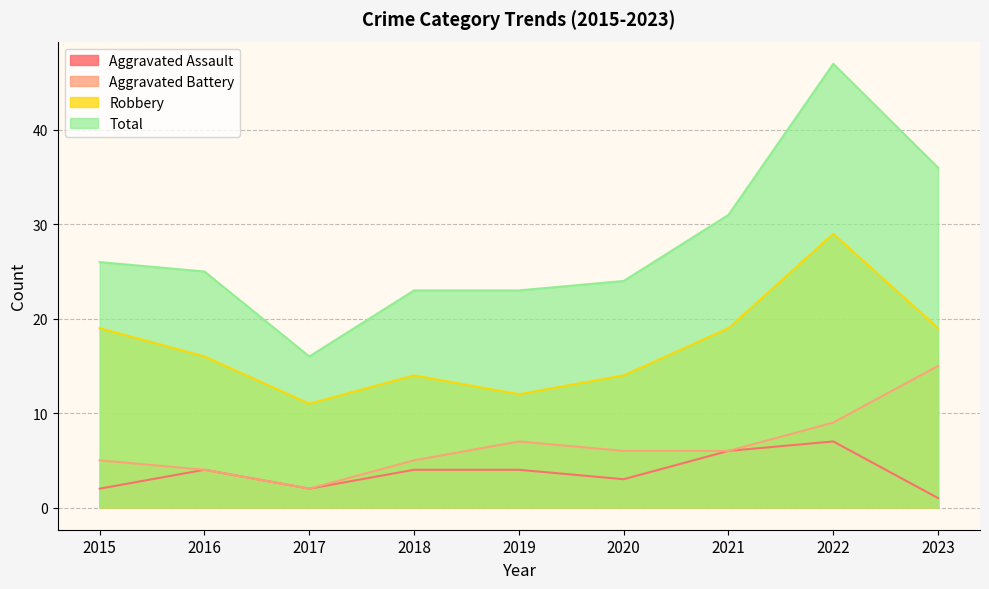

Which label corresponds to the smallest value in the chart?

2023